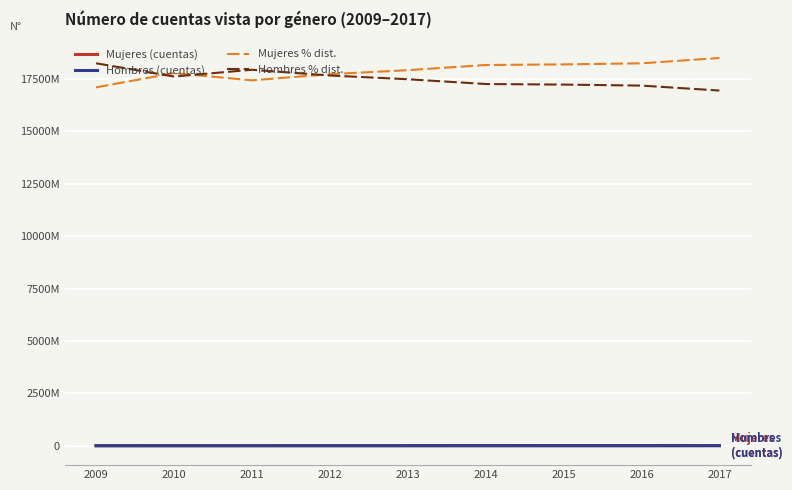

At which label is Hombres (cuentas) closest to 7358449?

2013